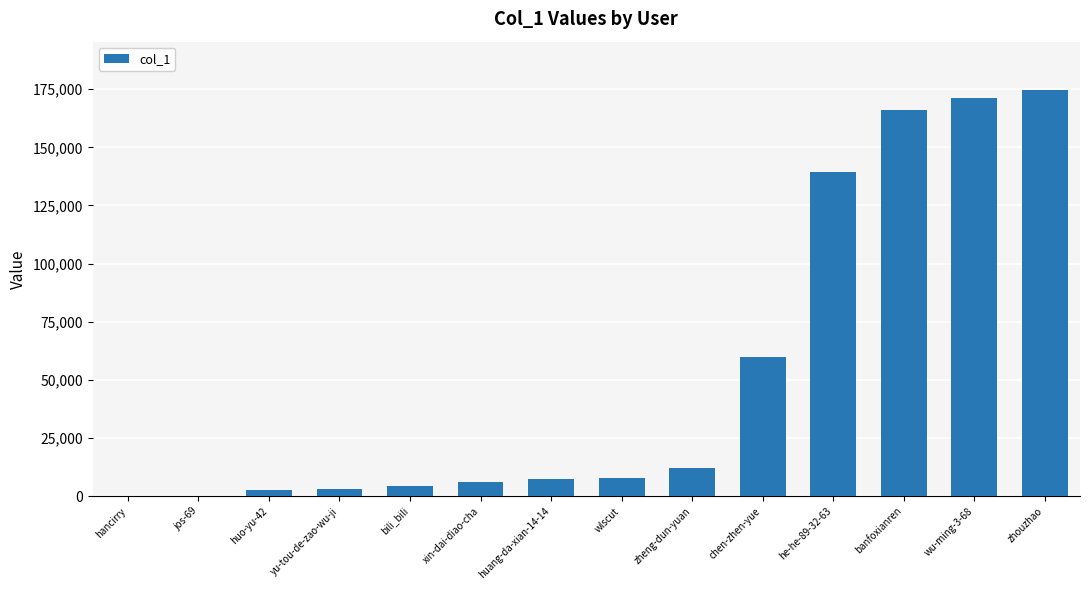

How many series are shown in this chart?

1